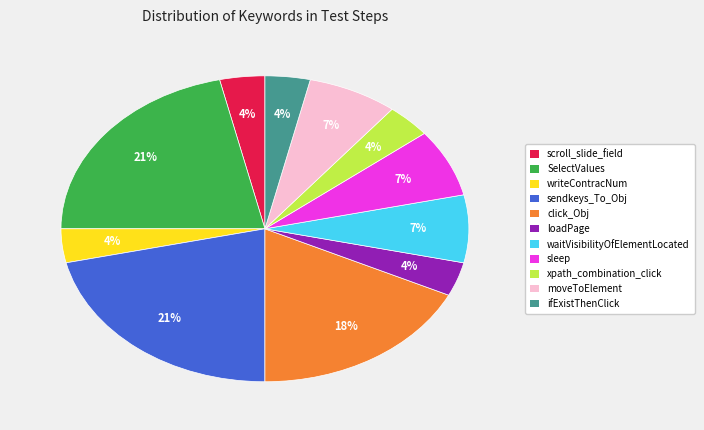

Count the number of slices in the pie.

11